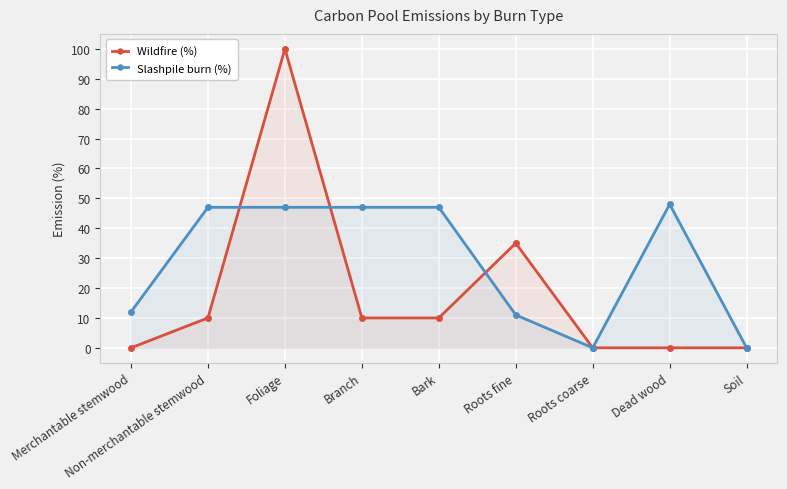

What is the maximum value shown in the chart?

100